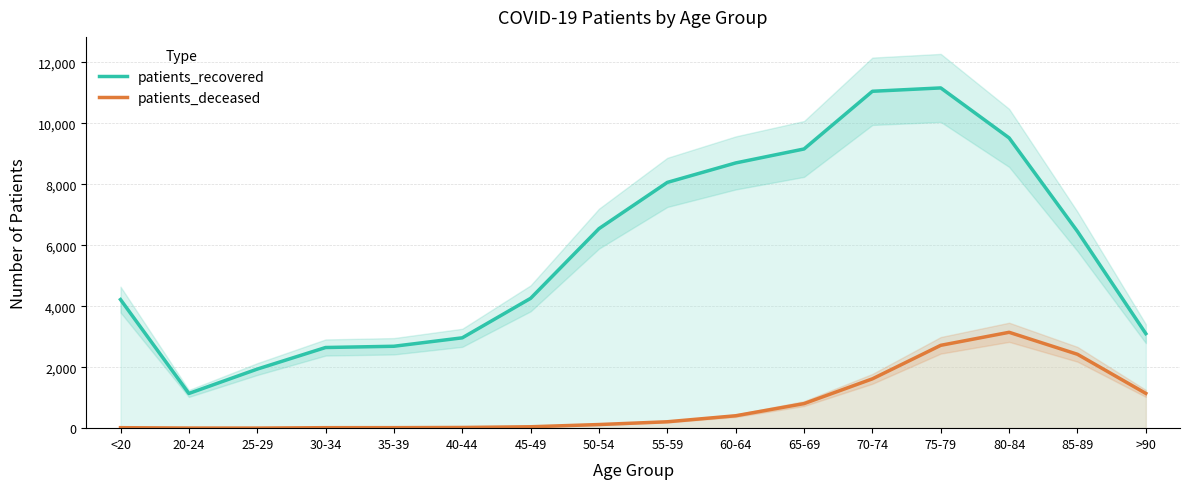

At which category is the sum across all series the highest?

75-79